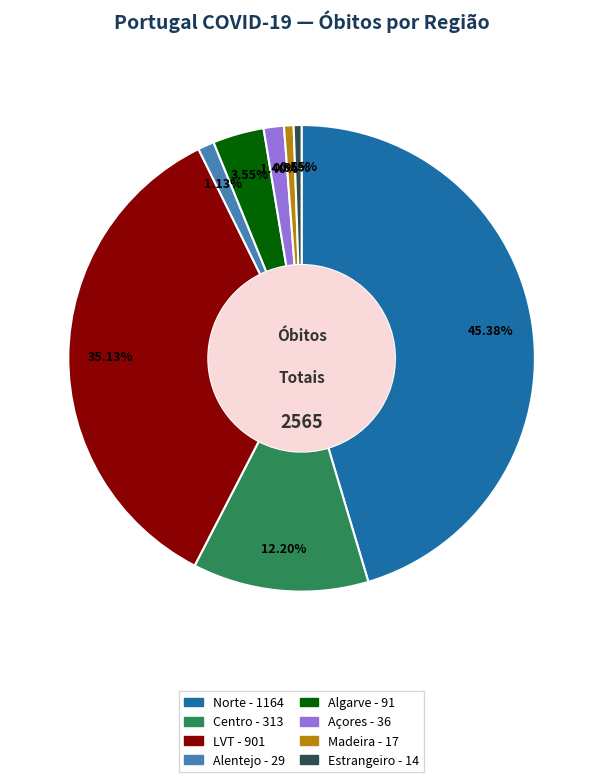

To the nearest percent, what portion does Açores represent?

1%